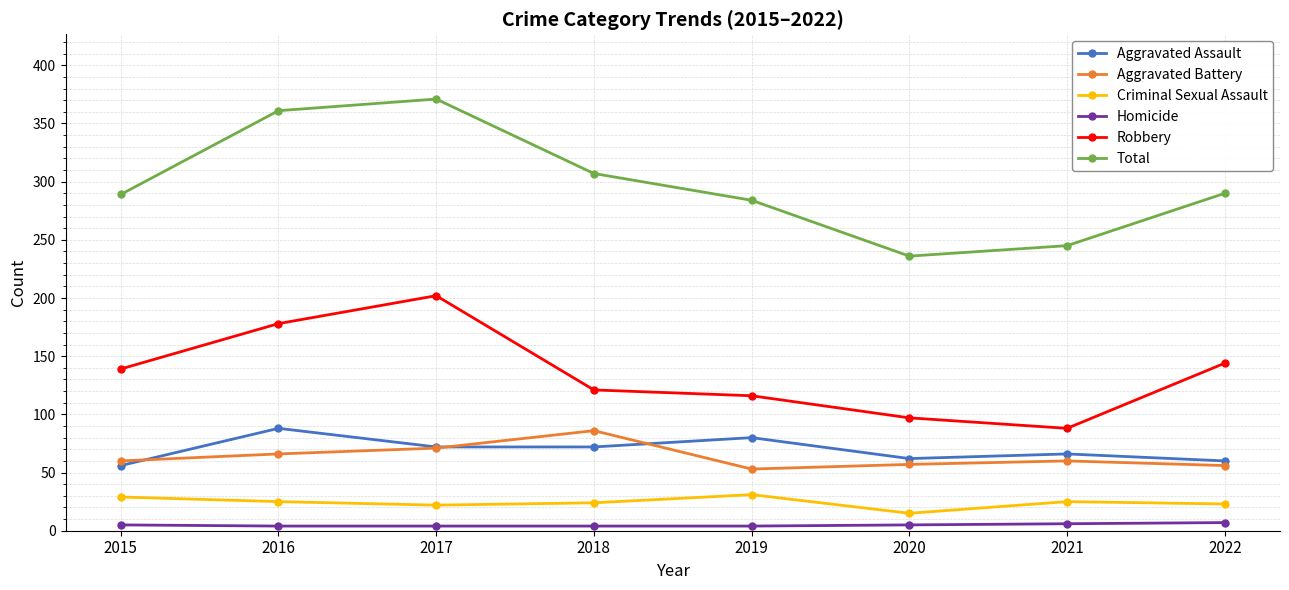

Is it true that Robbery equals 158 at 2018?

False